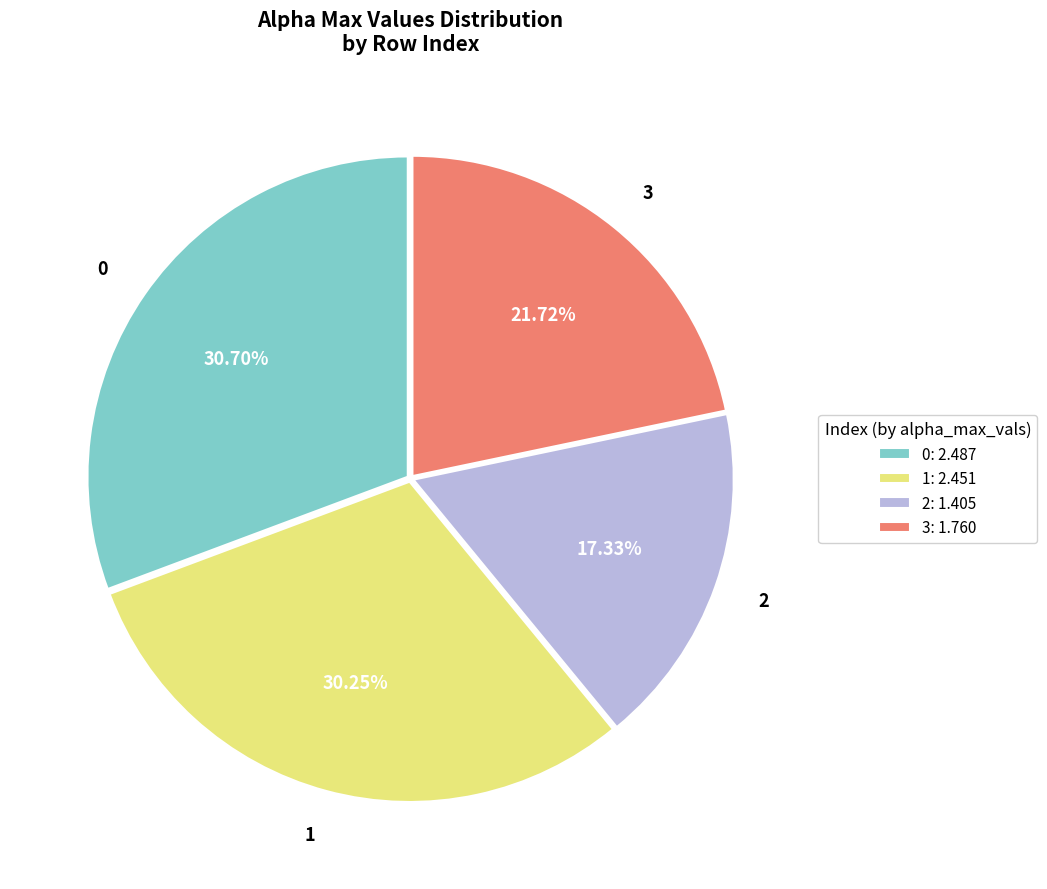

To the nearest percent, what is the average slice percentage?

25%